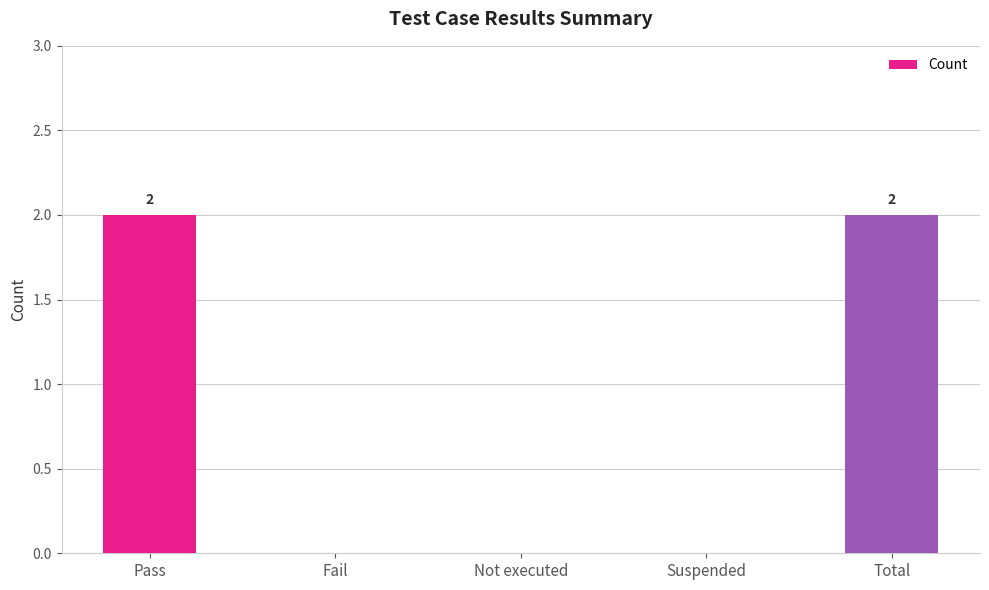

How many distinct data groups are displayed?

1